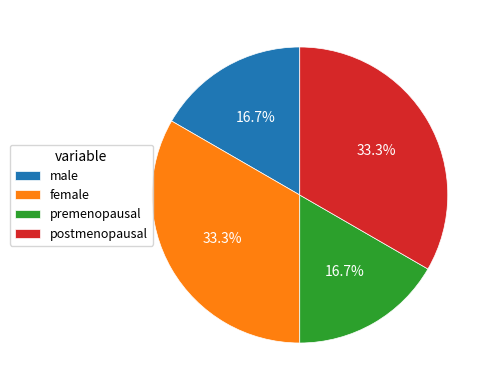

To the nearest percent, what is the difference between the largest and smallest slice percentages?

17%